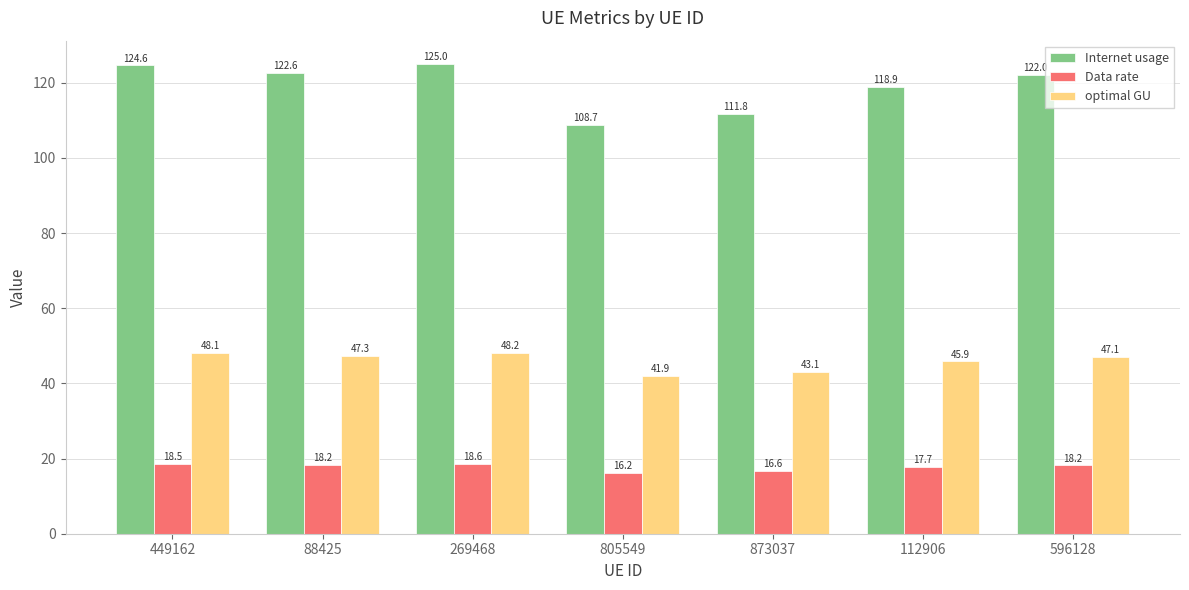

How many data points in Data rate are above 18?

4